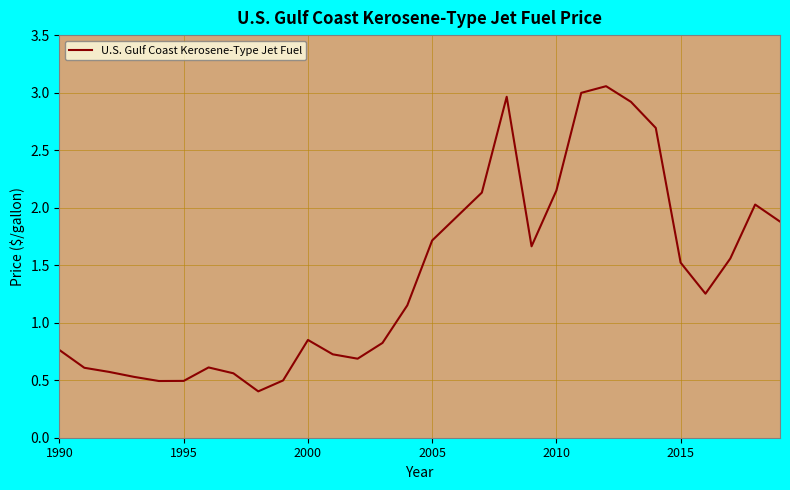

What is the minimum value shown in the chart?

0.4